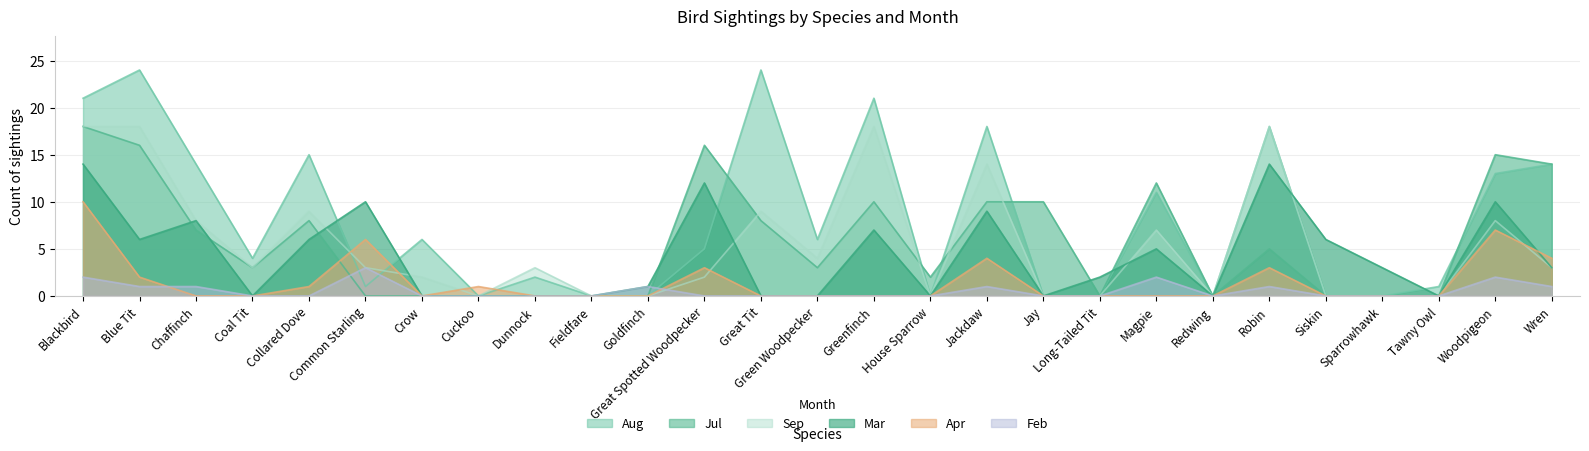

Between Blue Tit and House Sparrow, which is larger?

Blue Tit